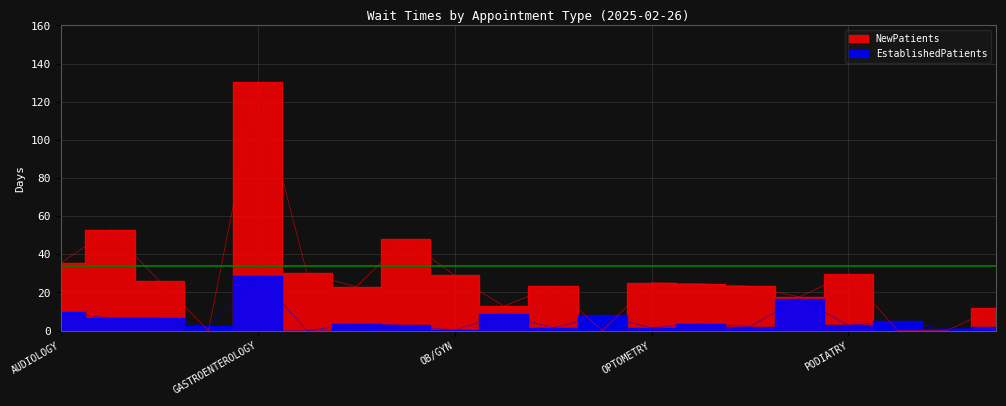

What is the value of the EstablishedPatients point at the 18th from the left?

4.9